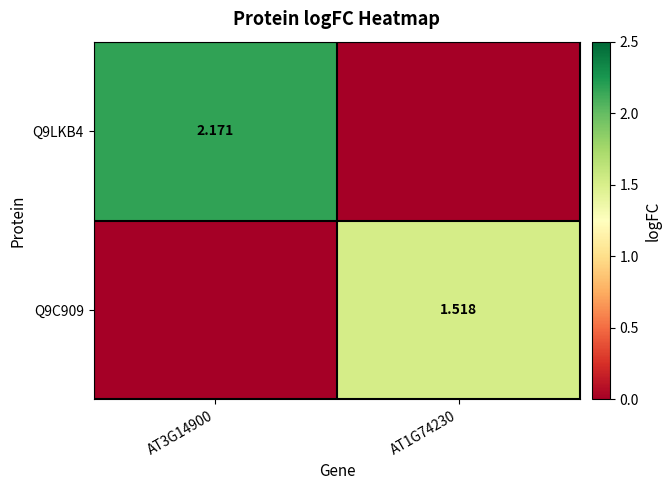

List the labels in order of Q9LKB4 value, smallest first.

AT1G74230, AT3G14900